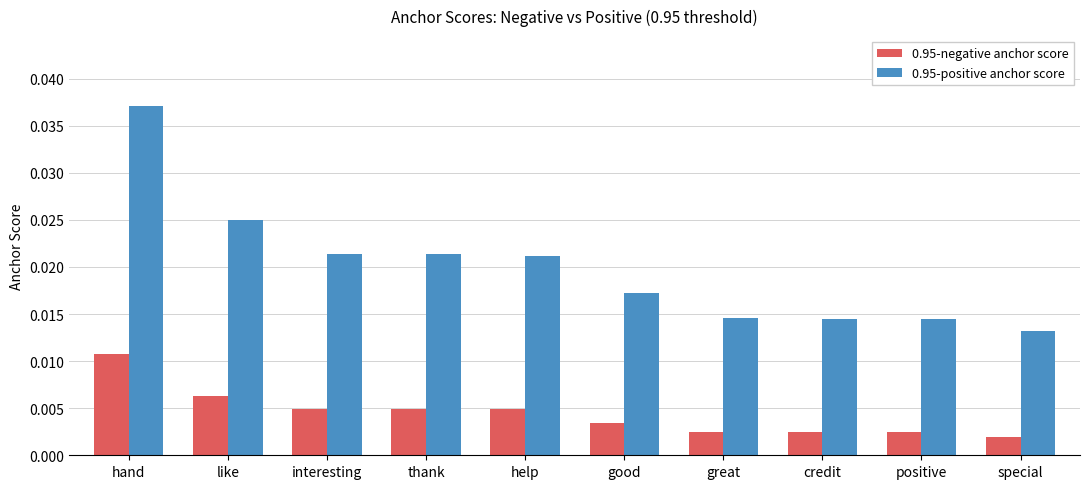

Which series has the largest total across all categories?

0.95-positive anchor score